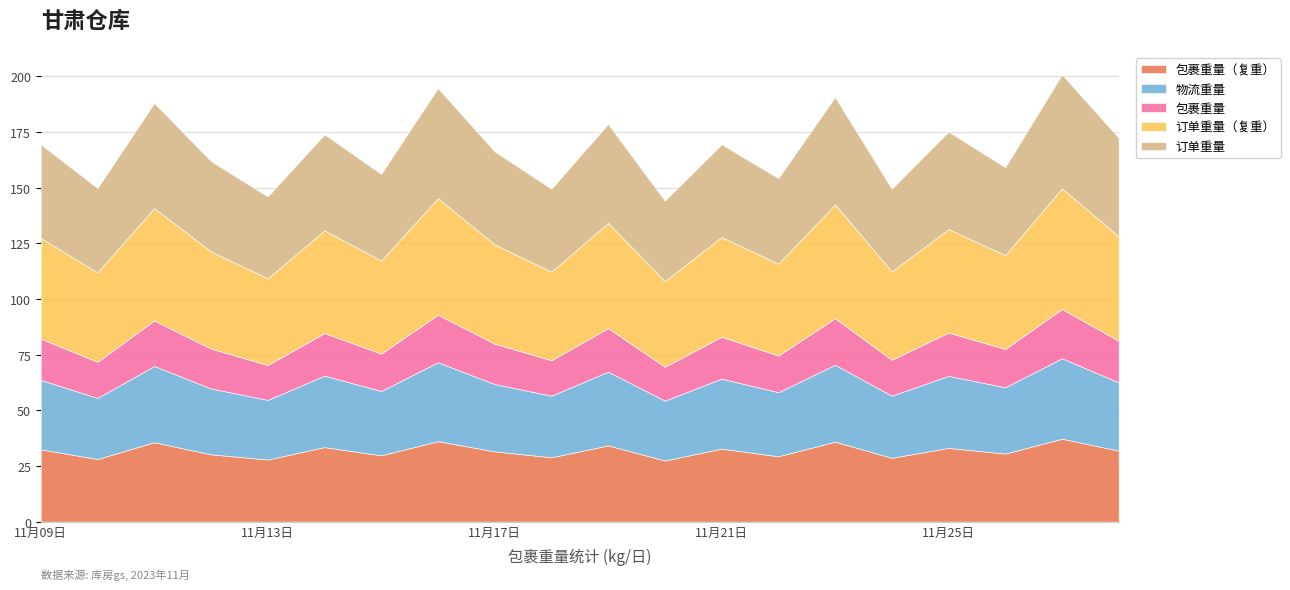

What is the total value across all series at 11月13日?

146.0